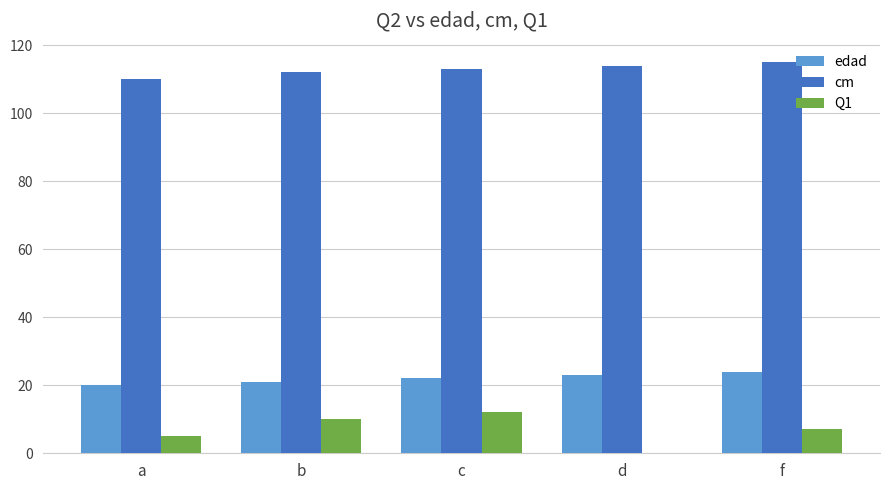

What value does the cm series have at b?

112